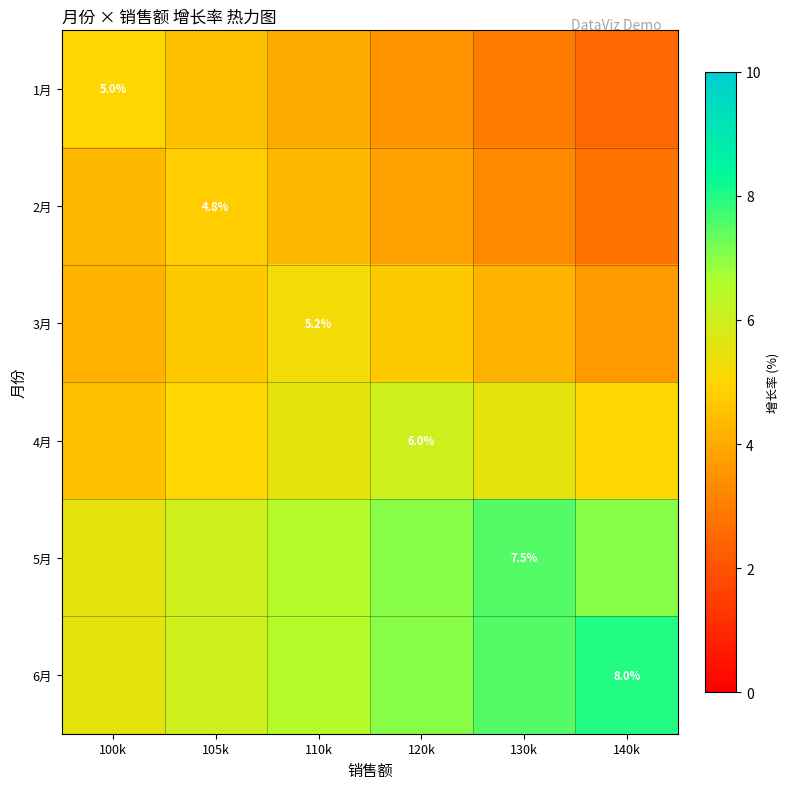

The 4月 series shows 6.0 at 120k. True or false?

True